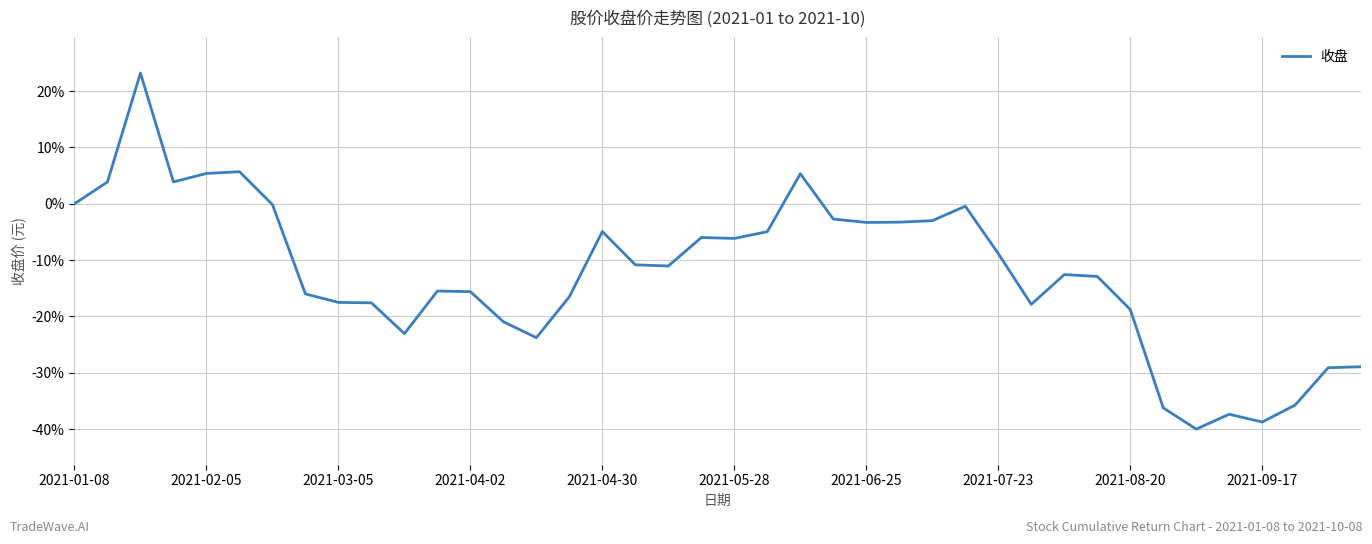

What is the minimum value shown in the chart?

-40.0